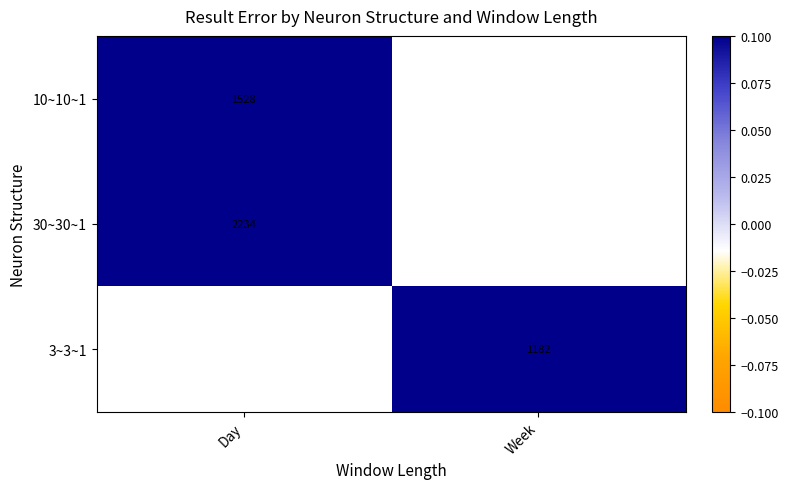

At how many categories does at least one series exceed 1477?

1